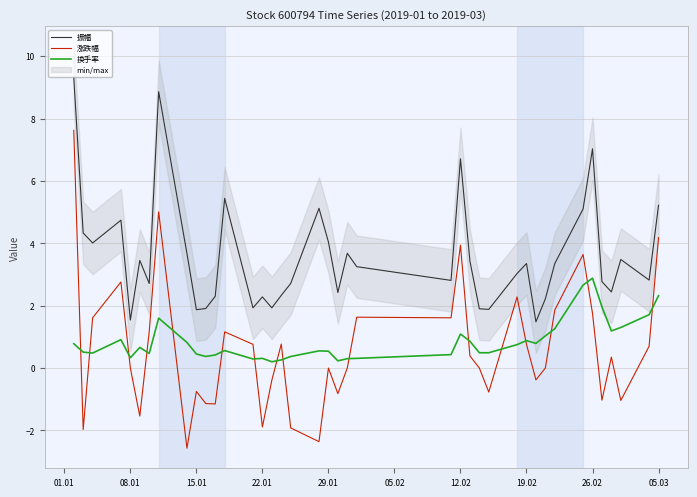

The value of 换手率 at 15.01 is 0.5. True or false?

True